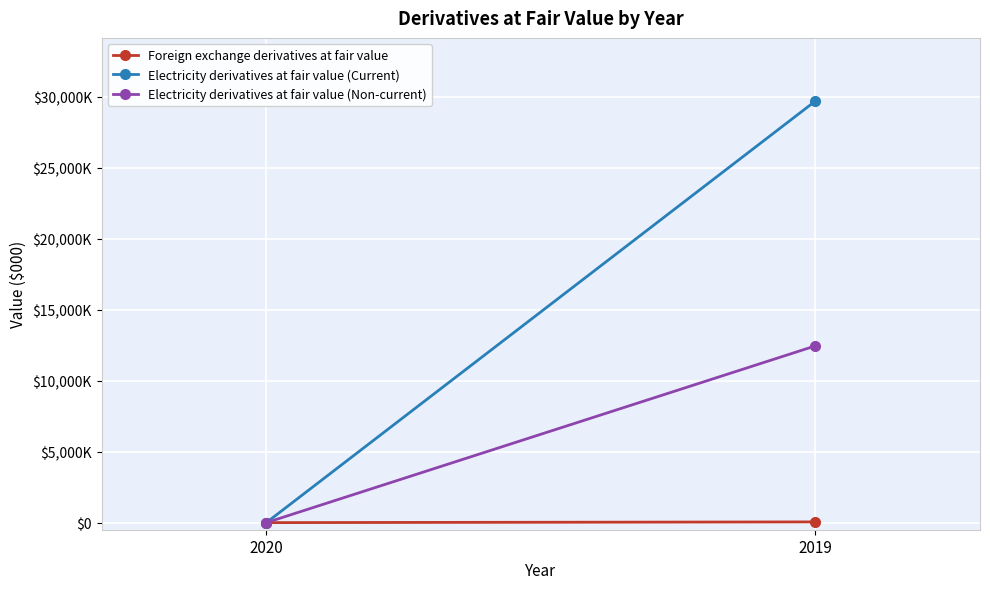

How many series are shown in this chart?

3